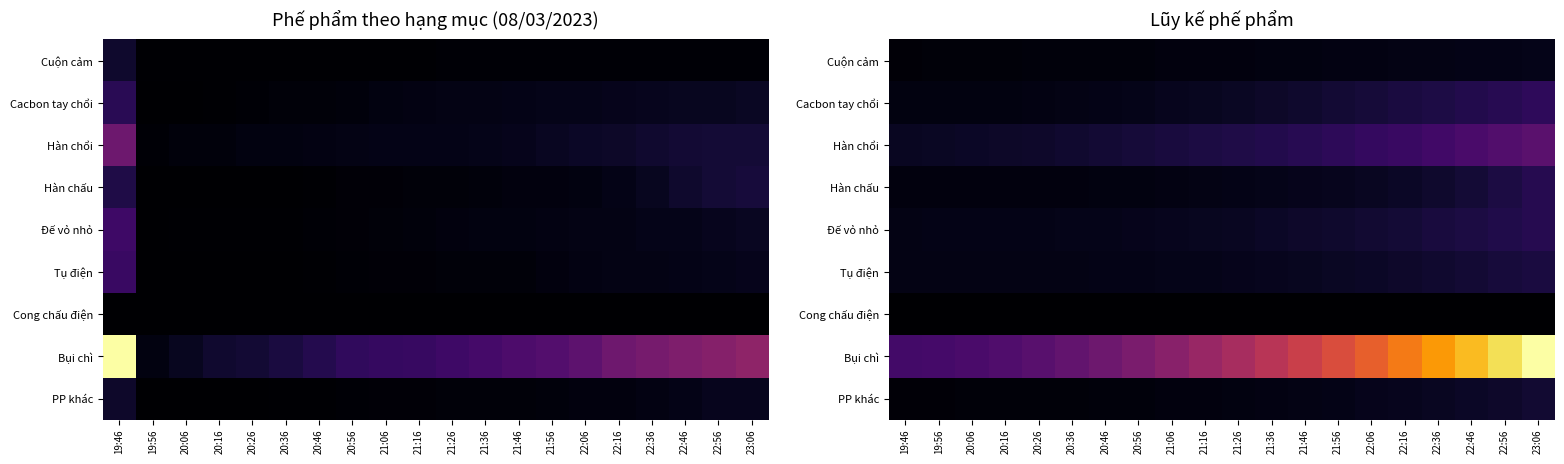

At how many categories does at least one series exceed 1161?

10